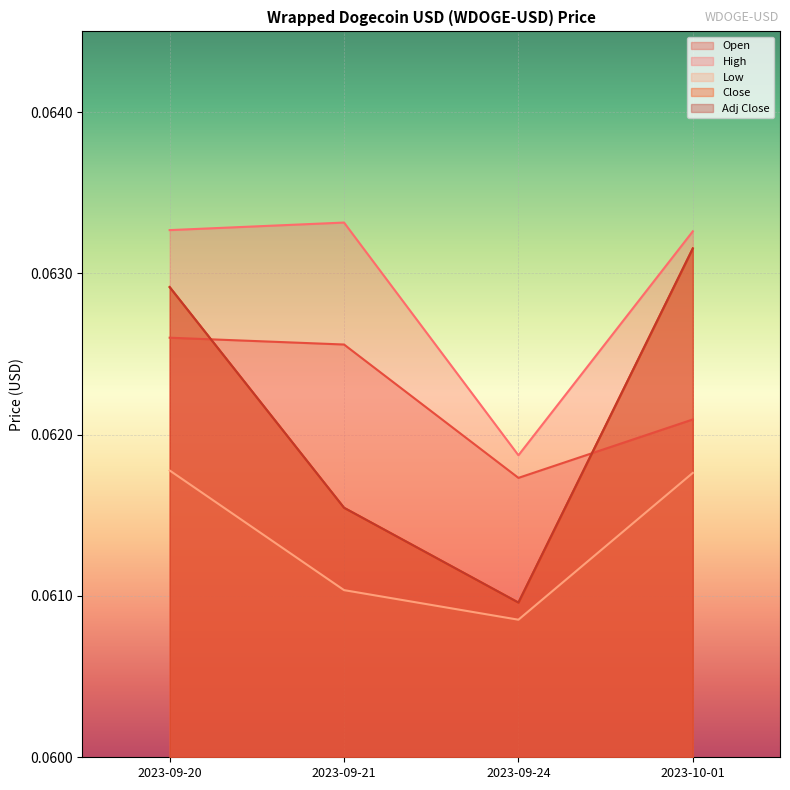

Where is the first local minimum for Adj Close?

2023-09-24